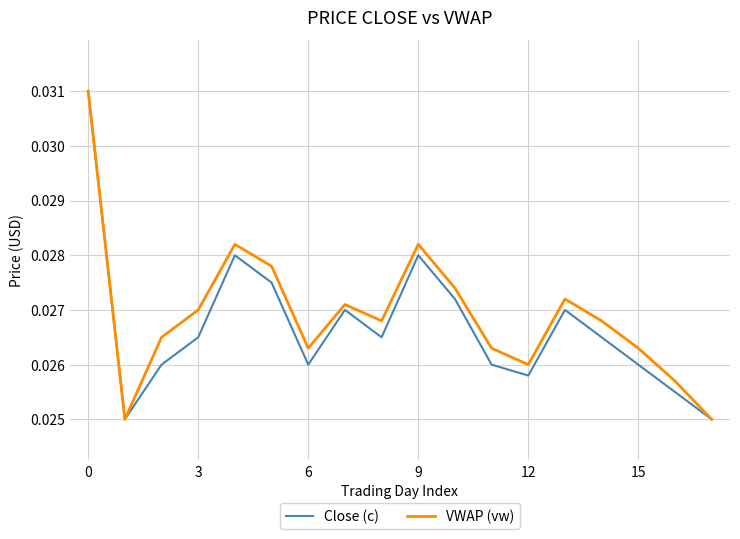

Rank the series at 3 from lowest to highest value.

Close (c), VWAP (vw)